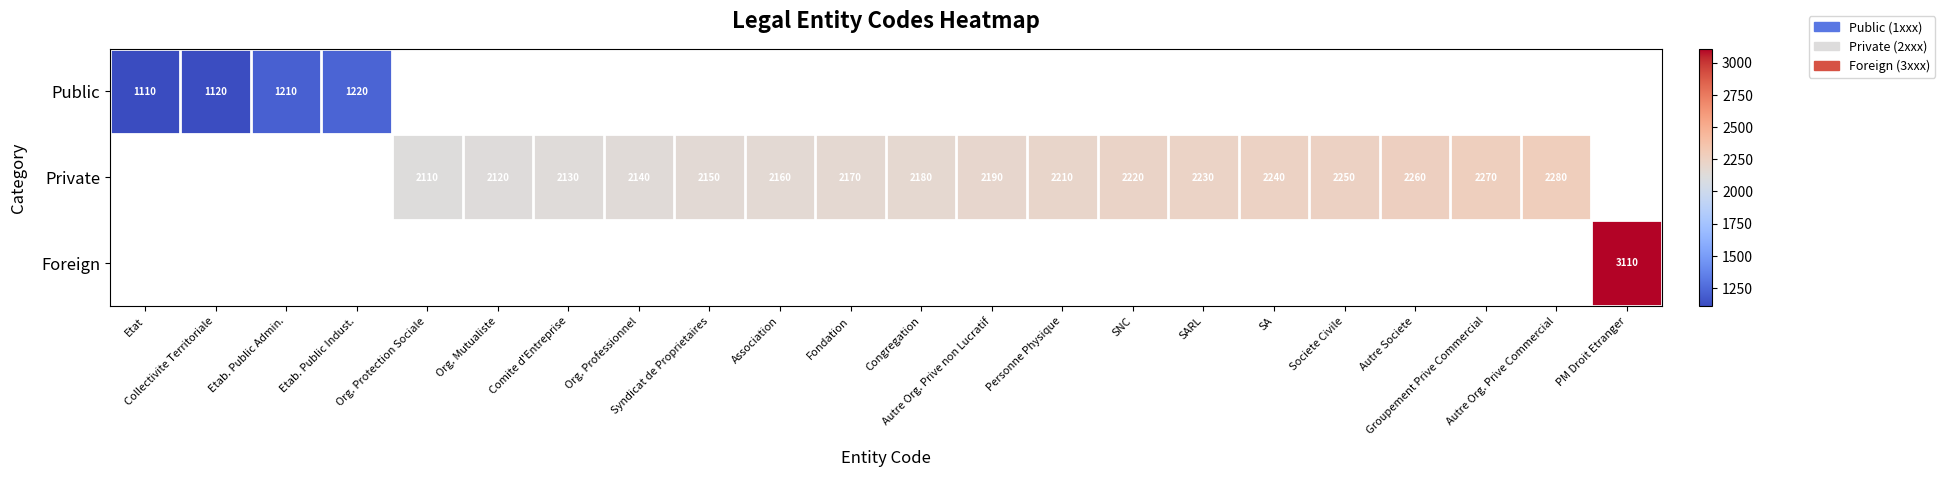

At Etat, list the series in order from smallest to largest.

Public, Private, Foreign